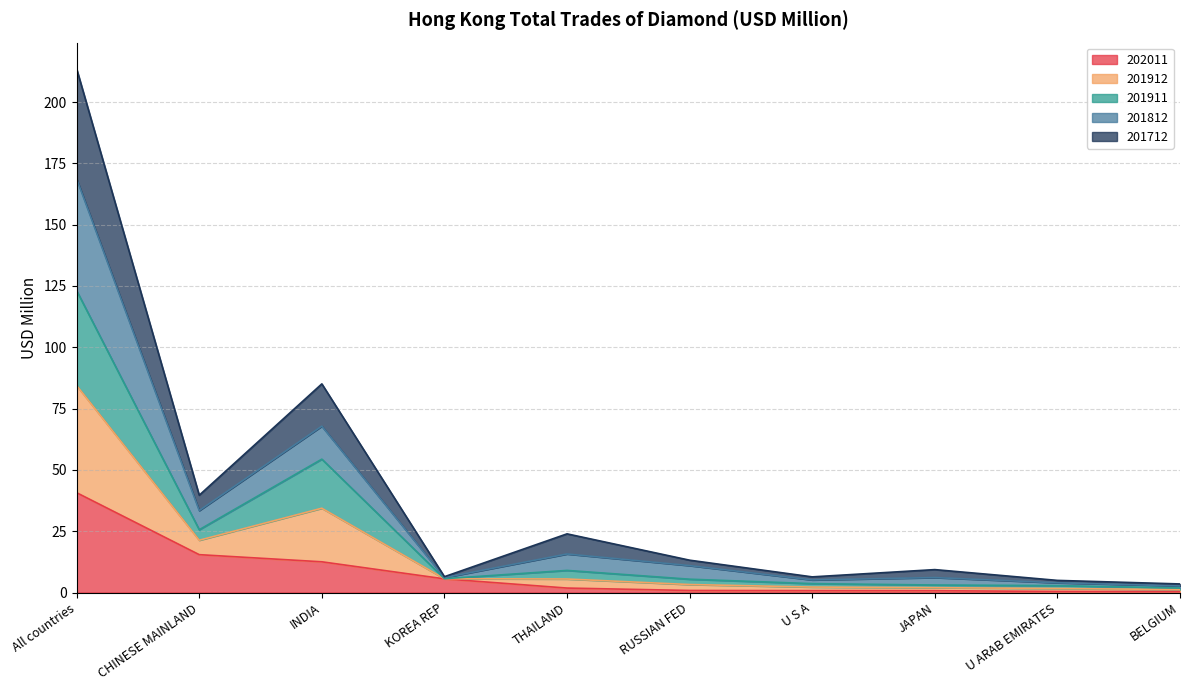

What is the maximum value for 202011?

40.7